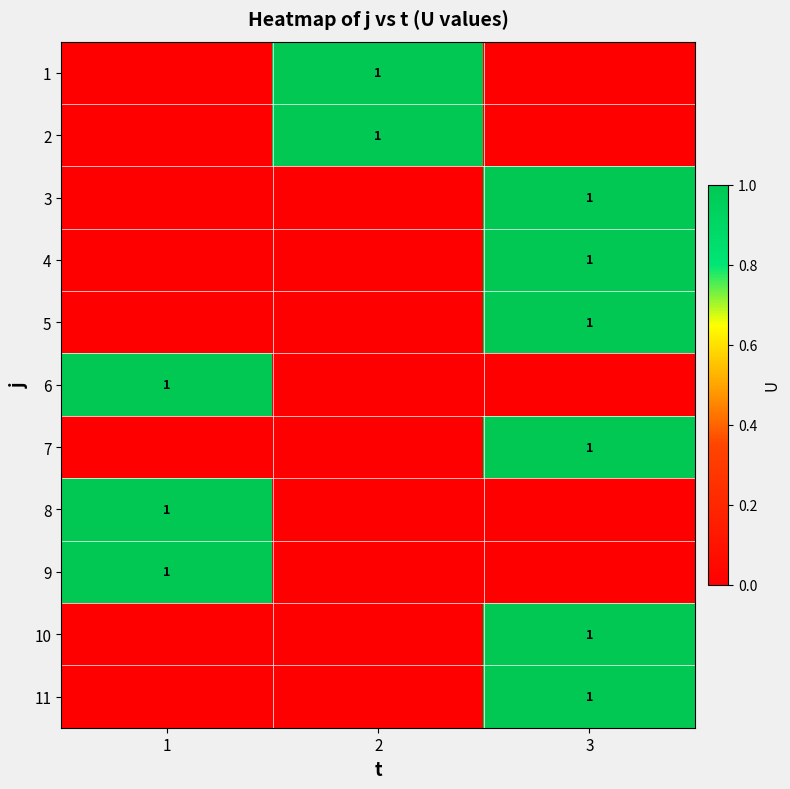

Which has a higher value, 1 or 3?

1